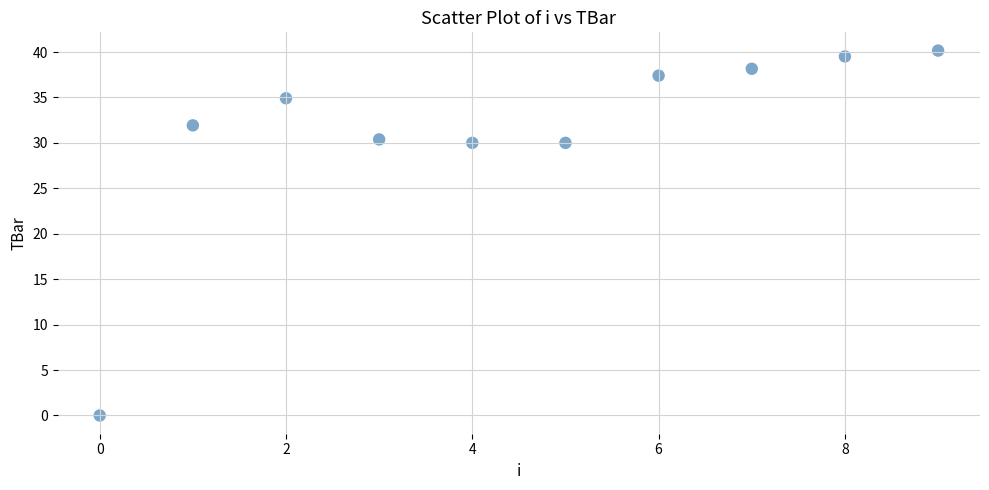

What is the average Y value?

31.2